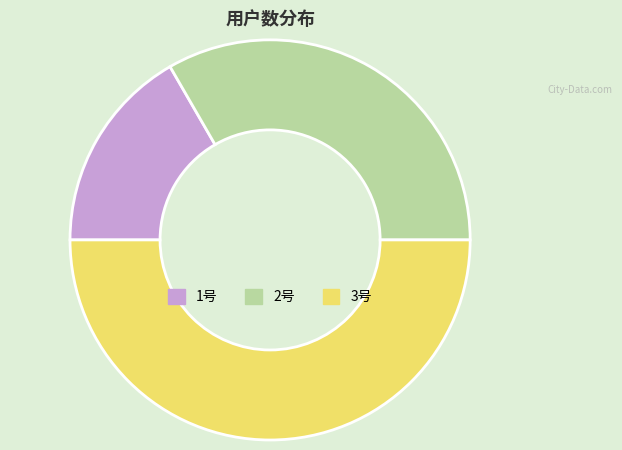

Does 1号 account for over 50% of the chart?

No